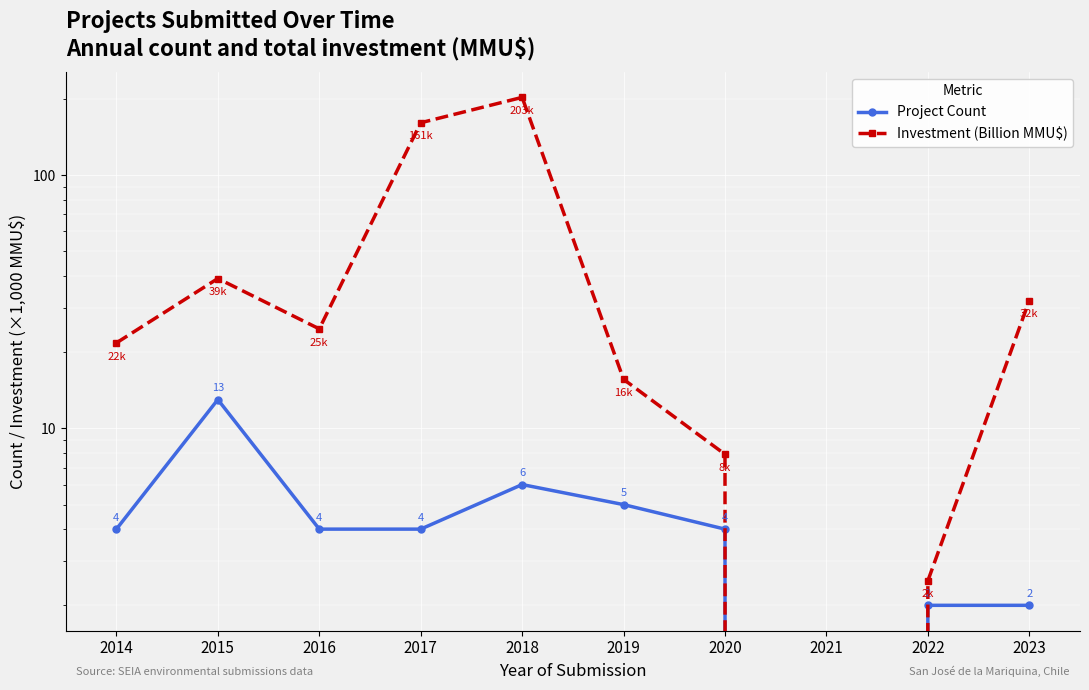

True or false: Investment (Billion MMU$) and Project Count cross at least once.

False